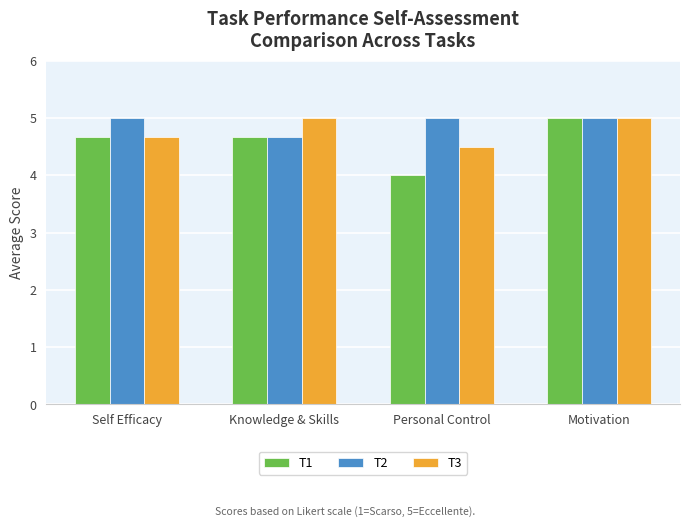

Reading left to right, what are all the values shown in this chart?

T1: Self Efficacy=4.7	Knowledge & Skills=4.7	Personal Control=4.0	Motivation=5.0
T2: Self Efficacy=5.0	Knowledge & Skills=4.7	Personal Control=5.0	Motivation=5.0
T3: Self Efficacy=4.7	Knowledge & Skills=5.0	Personal Control=4.5	Motivation=5.0